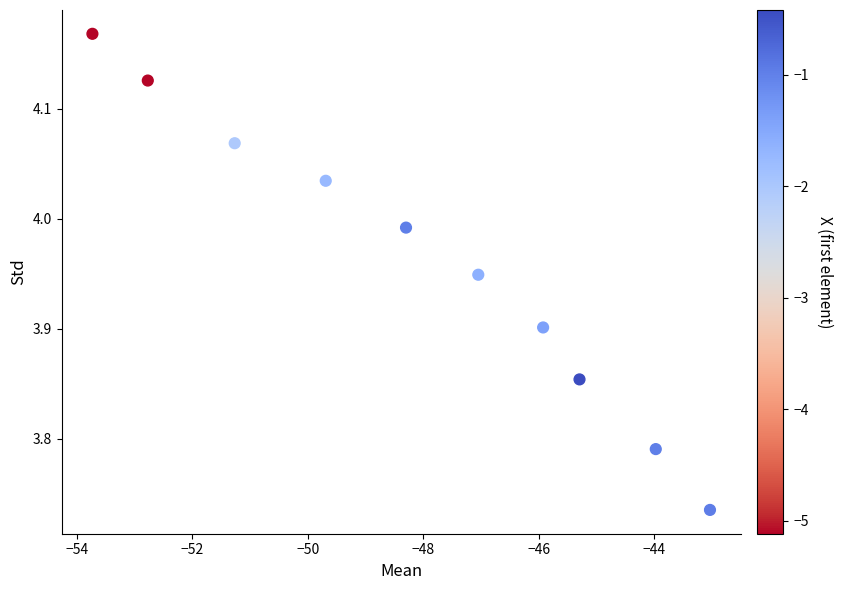

What is the average X value?

-48.1